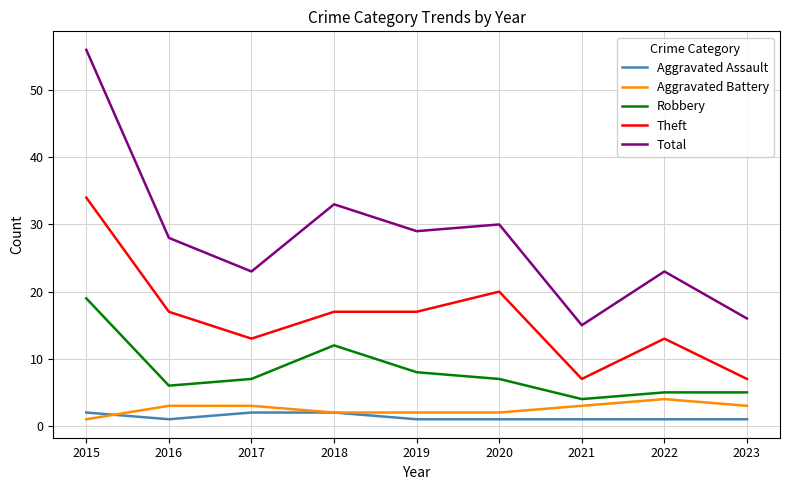

How many series are shown in this chart?

5